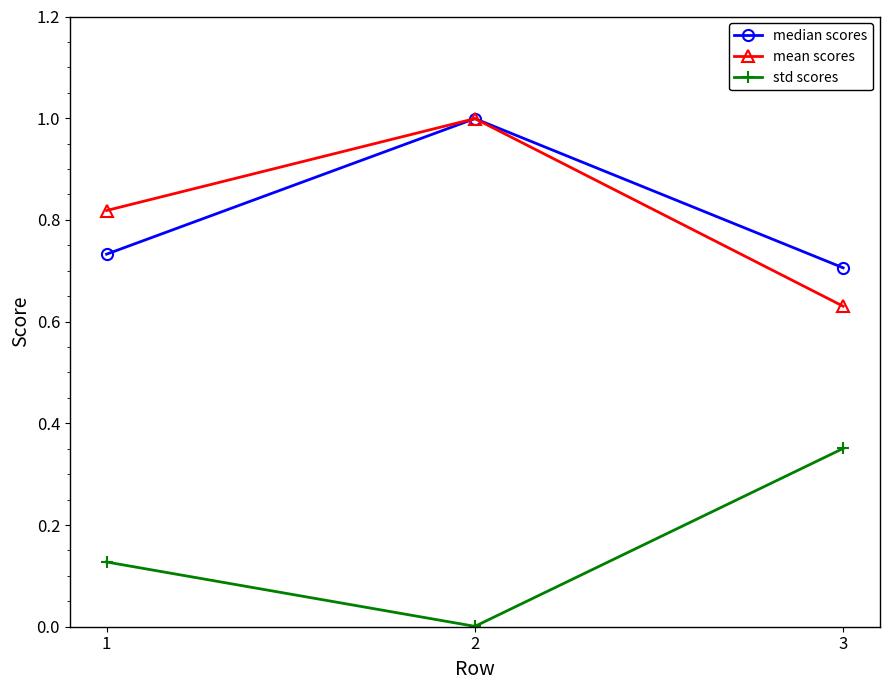

Rank the series at 3 from highest to lowest value.

median scores, mean scores, std scores